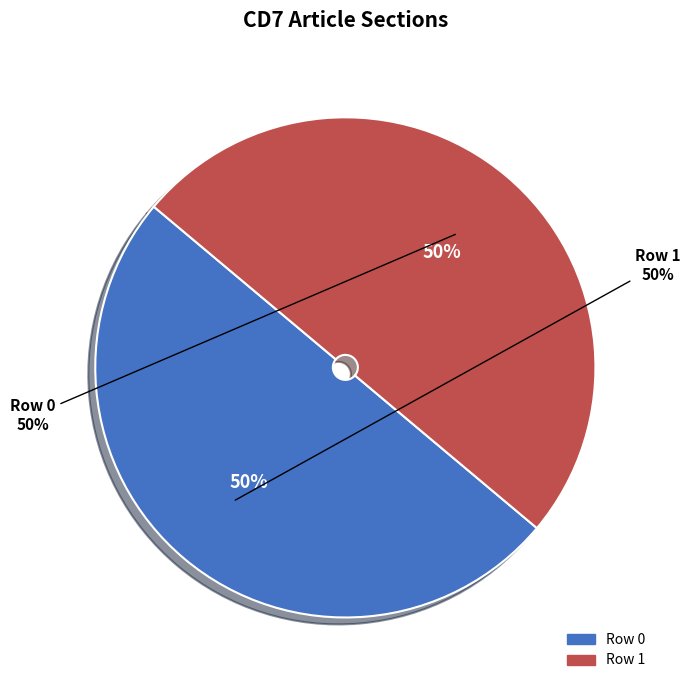

Which slice is the smallest?

Row 0